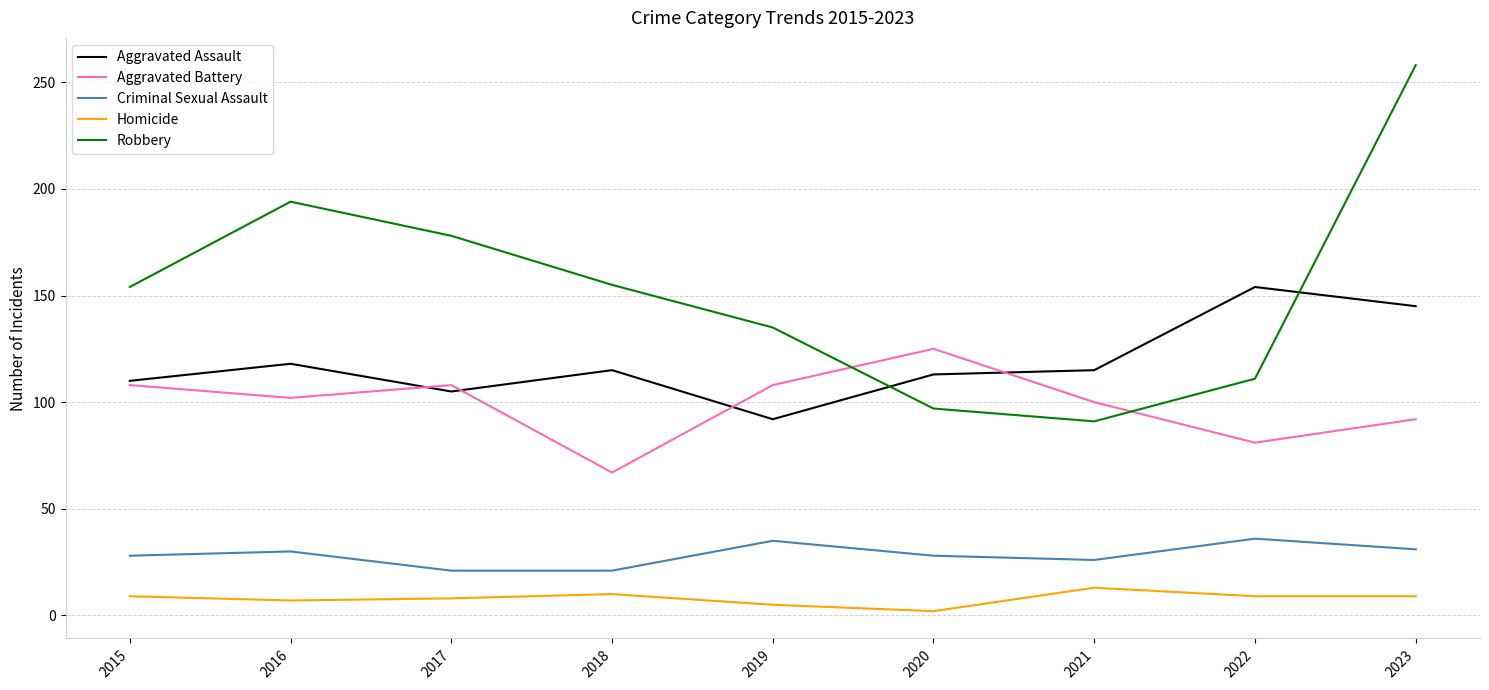

Rank the series at 2020 from highest to lowest value.

Aggravated Battery, Aggravated Assault, Robbery, Criminal Sexual Assault, Homicide